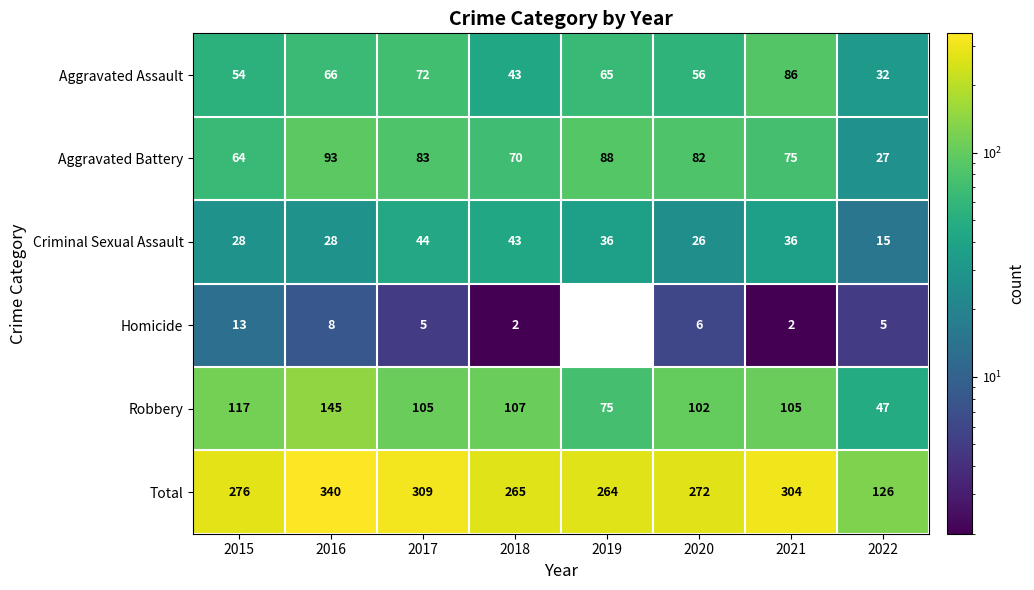

The Robbery series shows 58 at 2015. True or false?

False